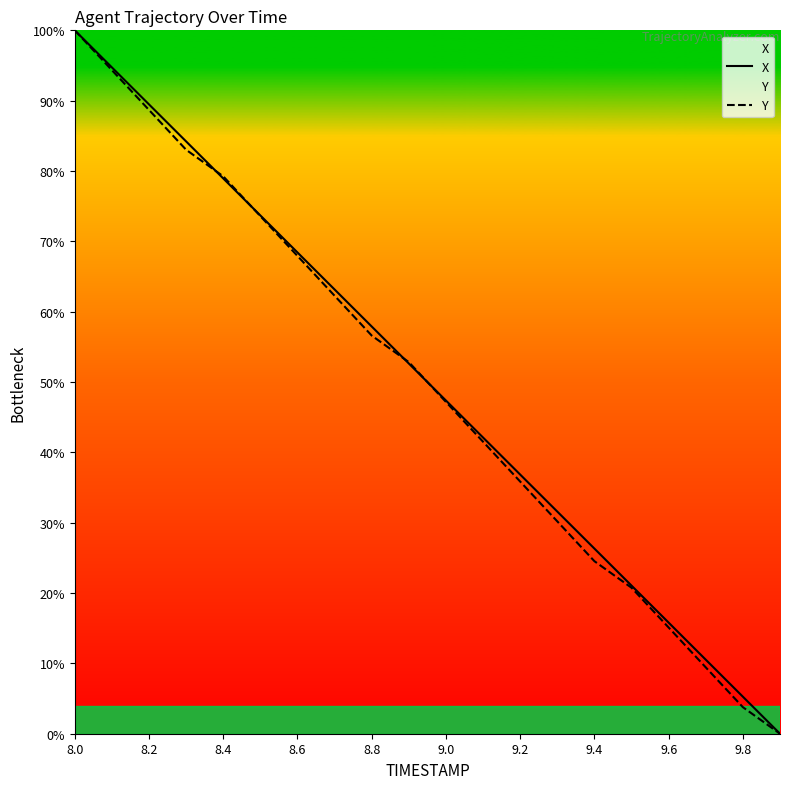

Is the value of X at 9.6 greater than the value of Y at 8.6?

No